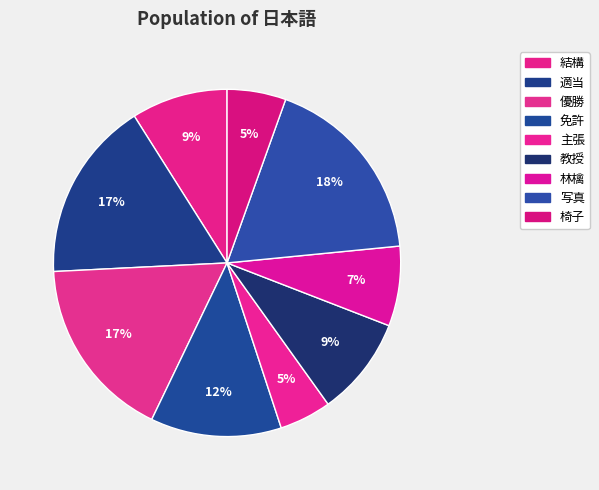

To the nearest percent, what portion does 優勝 represent?

17%